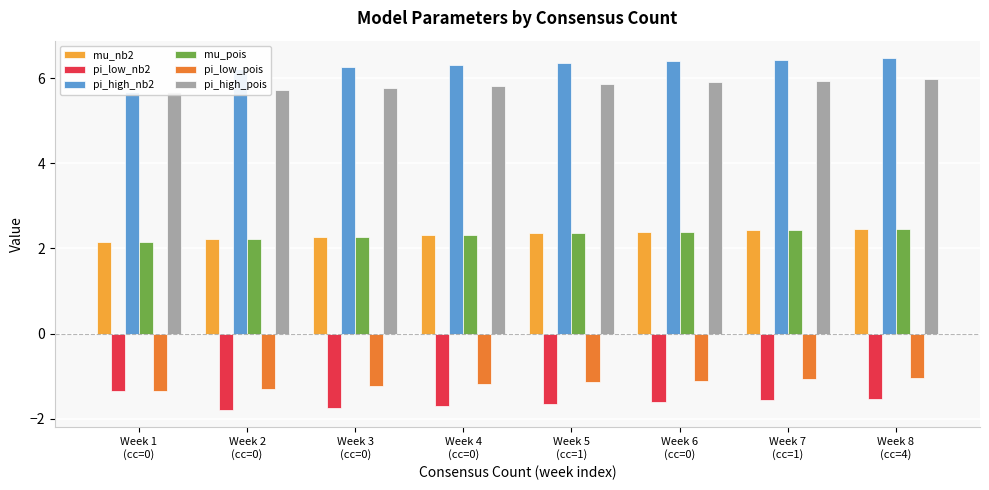

Which label corresponds to the smallest value in the chart?

Week 2
(cc=0)